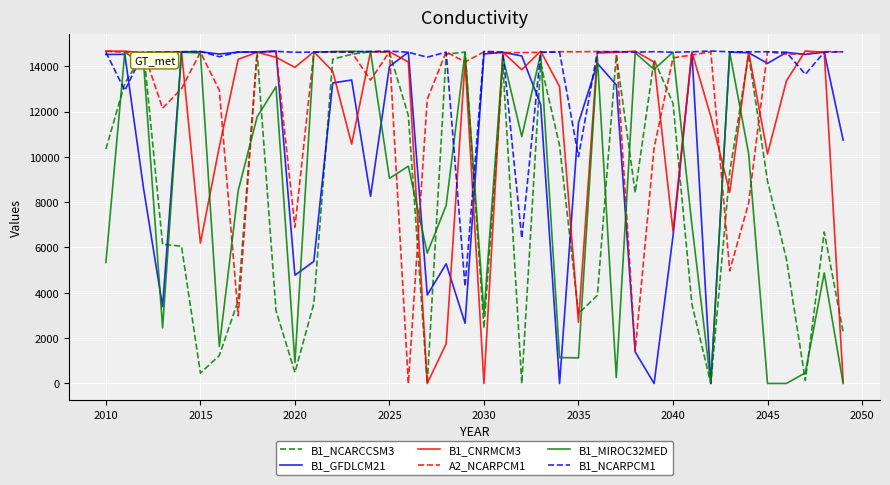

What is the maximum value shown in the chart?

14672